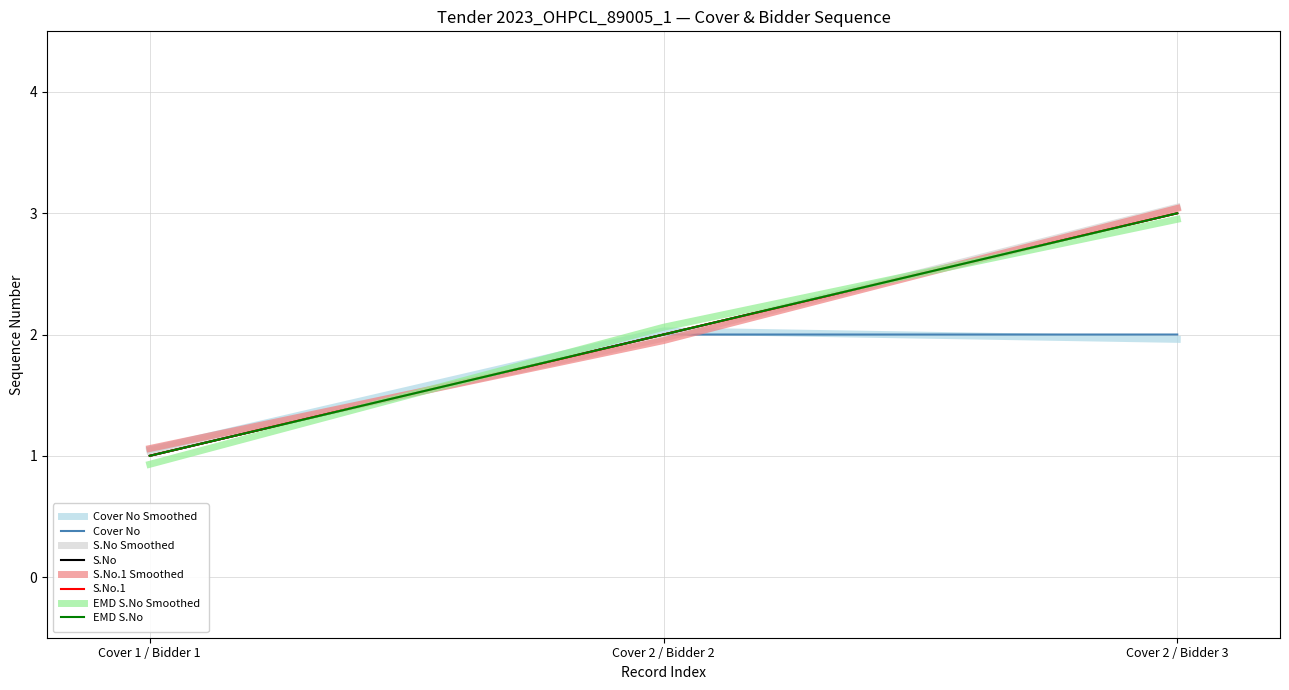

Is this an area chart (filled region under the line)?

No